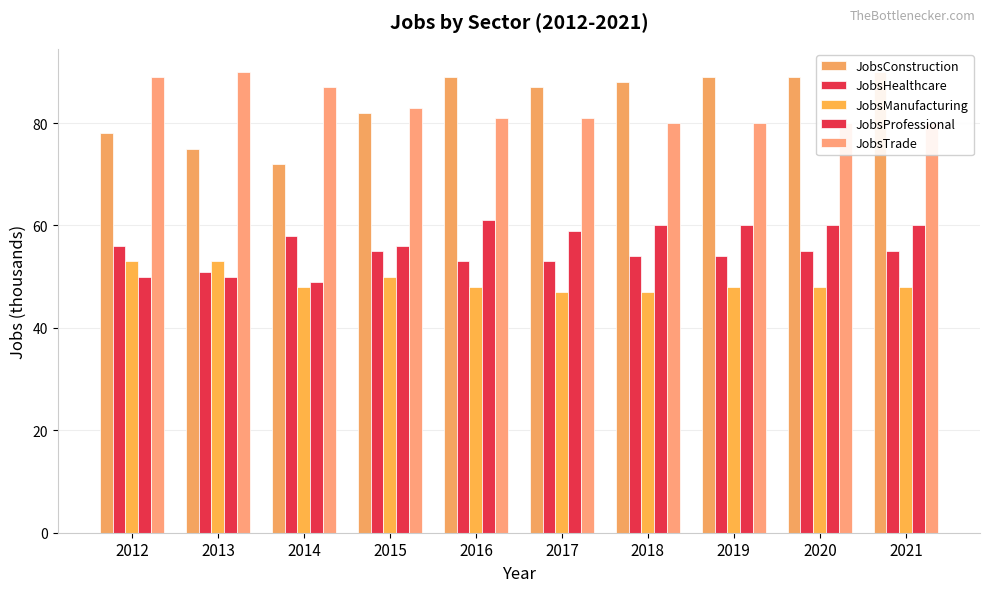

At which category is the sum across all series the highest?

2021